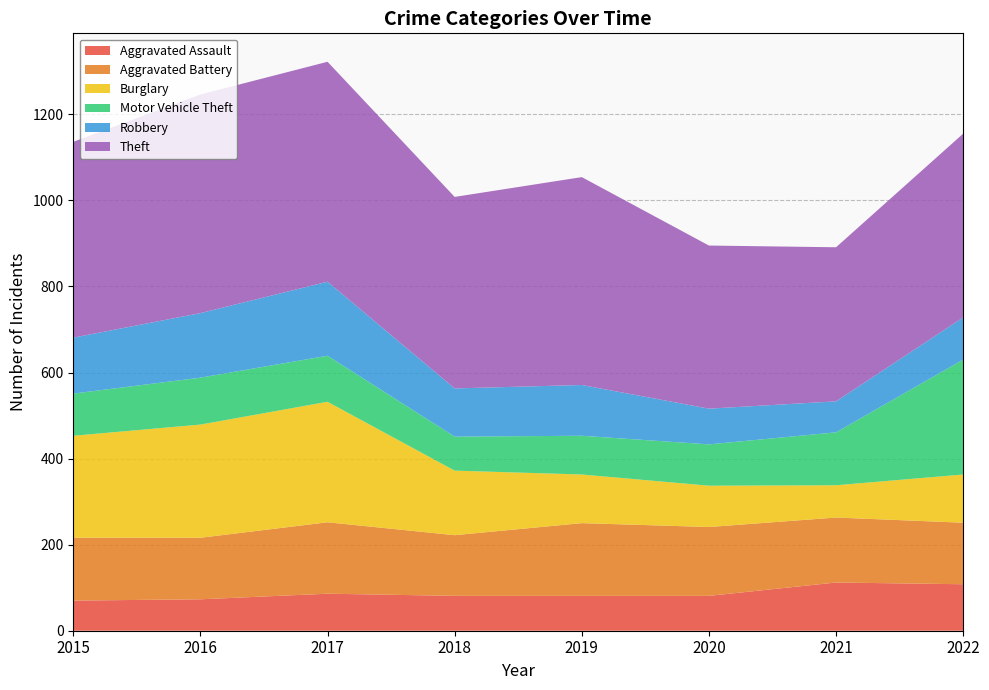

Reading left to right, what are all the values shown in this chart?

Aggravated Assault: 2015=70	2016=73	2017=86	2018=81	2019=81	2020=81	2021=112	2022=108
Aggravated Battery: 2015=146	2016=143	2017=166	2018=141	2019=169	2020=160	2021=151	2022=143
Burglary: 2015=237	2016=263	2017=280	2018=150	2019=113	2020=96	2021=75	2022=112
Motor Vehicle Theft: 2015=98	2016=109	2017=107	2018=79	2019=90	2020=96	2021=123	2022=267
Robbery: 2015=130	2016=150	2017=172	2018=112	2019=118	2020=83	2021=72	2022=98
Theft: 2015=455	2016=508	2017=511	2018=445	2019=483	2020=379	2021=358	2022=427